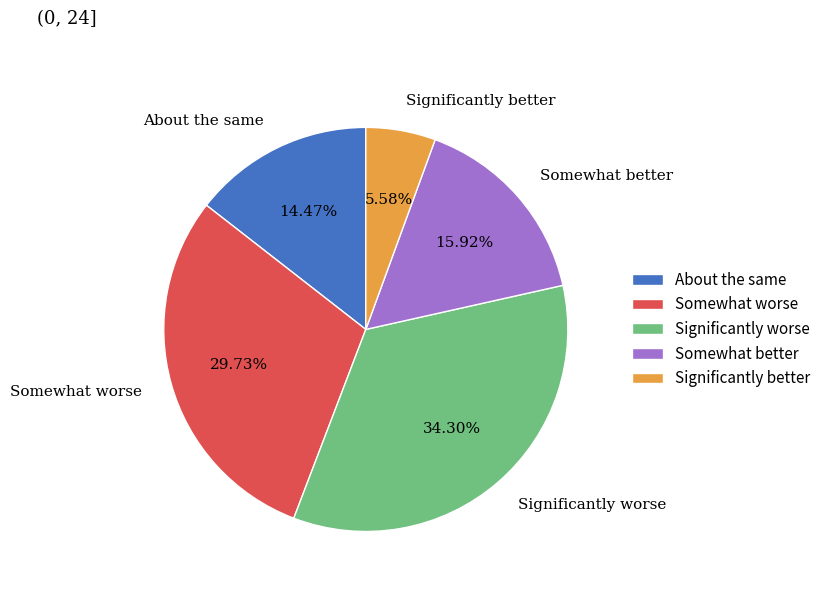

Which slice is the smallest?

Significantly better